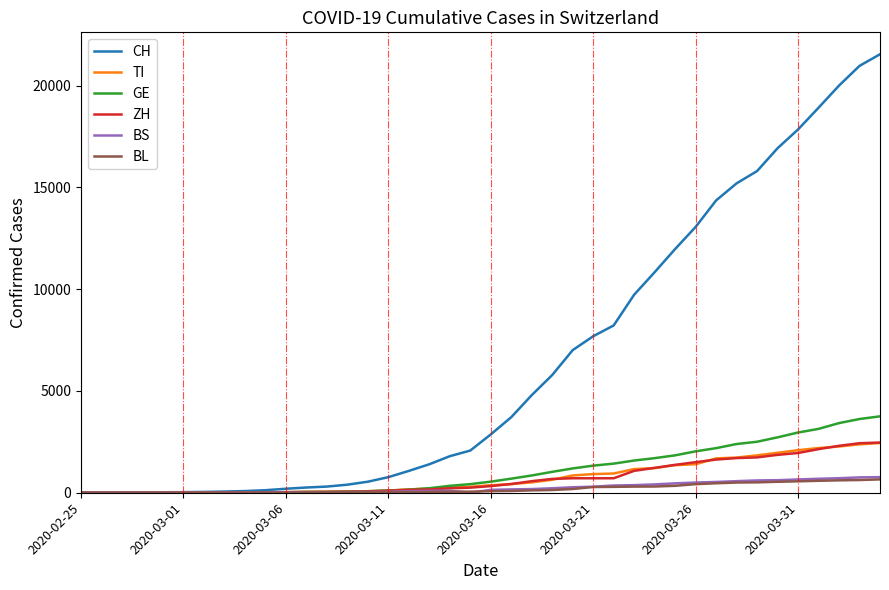

What is the maximum value for ZH?

2466